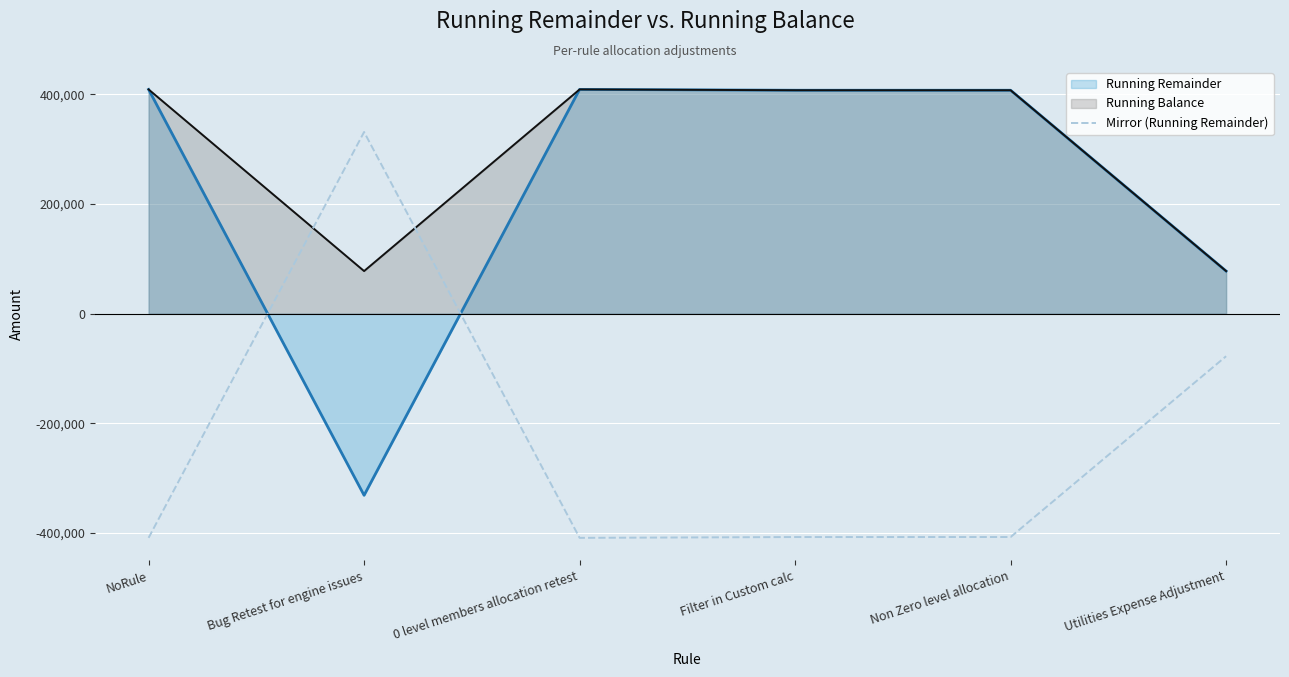

Is the value of Mirror (Running Remainder) at NoRule greater than the value of Running Balance at NoRule?

No